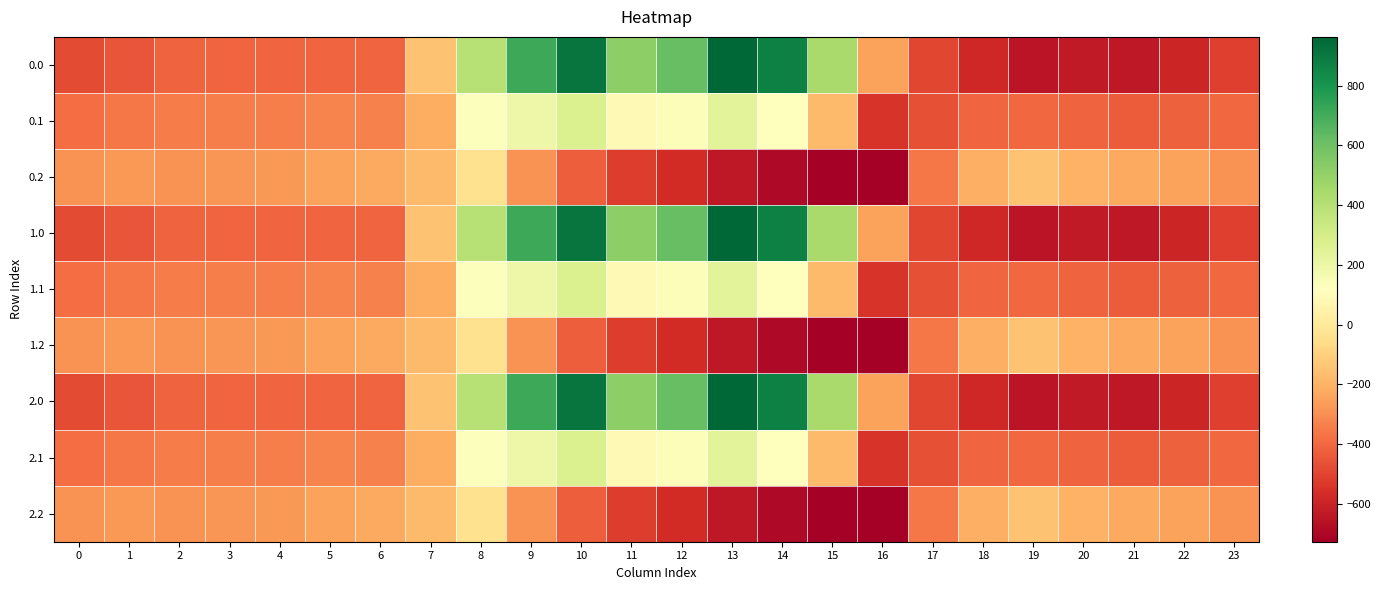

Reading left to right, what are all the values shown in this chart?

0.0: 0=-482.0	1=-449.5	2=-410.3	3=-404.4	4=-404.9	5=-403.8	6=-408.0	7=-150.1	8=395.3	9=716.9	10=916.2	11=516.0	12=619.4	13=962.7	14=870.3	15=443.0	16=-250.9	17=-494.8	18=-586.7	19=-649.2	20=-629.9	21=-638.4	22=-592.3	23=-511.3
0.1: 0=-384.6	1=-361.1	2=-347.9	3=-342.7	4=-339.6	5=-325.7	6=-332.2	7=-217.1	8=125.2	9=191.1	10=274.1	11=87.0	12=134.6	13=241.5	14=113.7	15=-173.1	16=-547.3	17=-466.6	18=-405.4	19=-400.2	20=-414.5	21=-432.4	22=-419.9	23=-399.4
0.2: 0=-287.1	1=-272.7	2=-285.5	3=-281.0	4=-274.4	5=-245.0	6=-228.8	7=-176.6	8=-35.3	9=-288.5	10=-423.5	11=-520.6	12=-571.2	13=-640.4	14=-687.4	15=-725.8	16=-726.6	17=-362.4	18=-210.0	19=-151.0	20=-199.2	21=-226.4	22=-247.4	23=-287.5
1.0: 0=-482.0	1=-449.5	2=-410.3	3=-404.4	4=-404.9	5=-403.8	6=-408.0	7=-150.1	8=395.3	9=716.9	10=916.2	11=516.0	12=619.4	13=962.7	14=870.3	15=443.0	16=-250.9	17=-494.8	18=-586.7	19=-649.2	20=-629.9	21=-638.4	22=-592.3	23=-511.3
1.1: 0=-384.6	1=-361.1	2=-347.9	3=-342.7	4=-339.6	5=-325.7	6=-332.2	7=-217.1	8=125.2	9=191.1	10=274.1	11=87.0	12=134.6	13=241.5	14=113.7	15=-173.1	16=-547.3	17=-466.6	18=-405.4	19=-400.2	20=-414.5	21=-432.4	22=-419.9	23=-399.4
1.2: 0=-287.1	1=-272.7	2=-285.5	3=-281.0	4=-274.4	5=-245.0	6=-228.8	7=-176.6	8=-35.3	9=-288.5	10=-423.5	11=-520.6	12=-571.2	13=-640.4	14=-687.4	15=-725.8	16=-726.6	17=-362.4	18=-210.0	19=-151.0	20=-199.2	21=-226.4	22=-247.4	23=-287.5
2.0: 0=-482.0	1=-449.5	2=-410.3	3=-404.4	4=-404.9	5=-403.8	6=-408.0	7=-150.1	8=395.3	9=716.9	10=916.2	11=516.0	12=619.4	13=962.7	14=870.3	15=443.0	16=-250.9	17=-494.8	18=-586.7	19=-649.2	20=-629.9	21=-638.4	22=-592.3	23=-511.3
2.1: 0=-384.6	1=-361.1	2=-347.9	3=-342.7	4=-339.6	5=-325.7	6=-332.2	7=-217.1	8=125.2	9=191.1	10=274.1	11=87.0	12=134.6	13=241.5	14=113.7	15=-173.1	16=-547.3	17=-466.6	18=-405.4	19=-400.2	20=-414.5	21=-432.4	22=-419.9	23=-399.4
2.2: 0=-287.1	1=-272.7	2=-285.5	3=-281.0	4=-274.4	5=-245.0	6=-228.8	7=-176.6	8=-35.3	9=-288.5	10=-423.5	11=-520.6	12=-571.2	13=-640.4	14=-687.4	15=-725.8	16=-726.6	17=-362.4	18=-210.0	19=-151.0	20=-199.2	21=-226.4	22=-247.4	23=-287.5